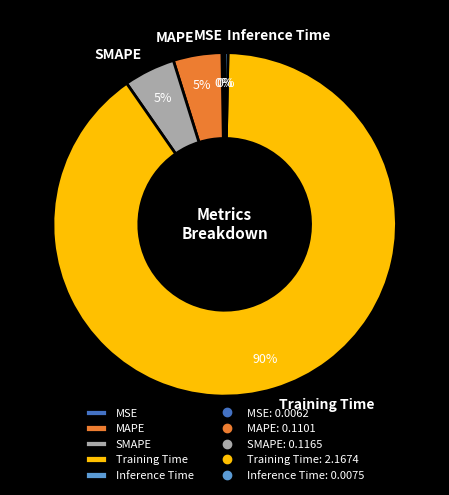

To the nearest percent, what is the difference between the Training Time and Inference Time slice percentages?

90%